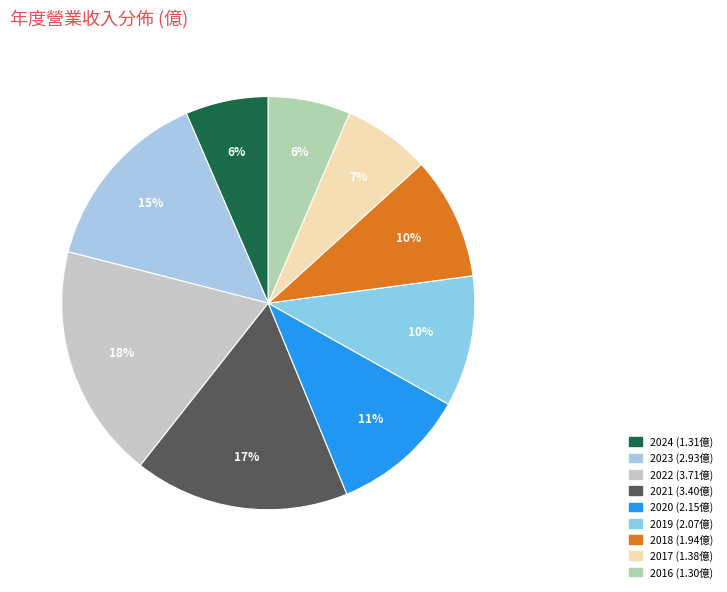

Count the number of slices in the pie.

9